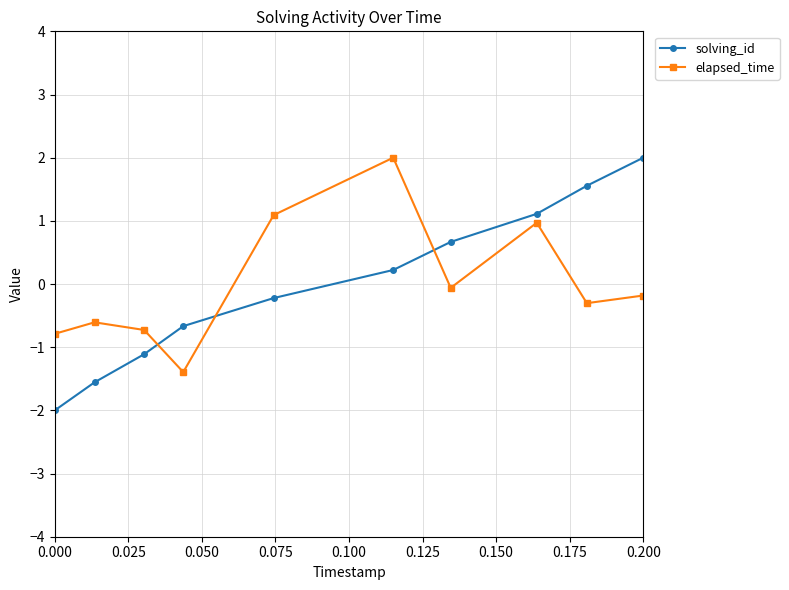

True or false: solving_id and elapsed_time cross at least once.

True